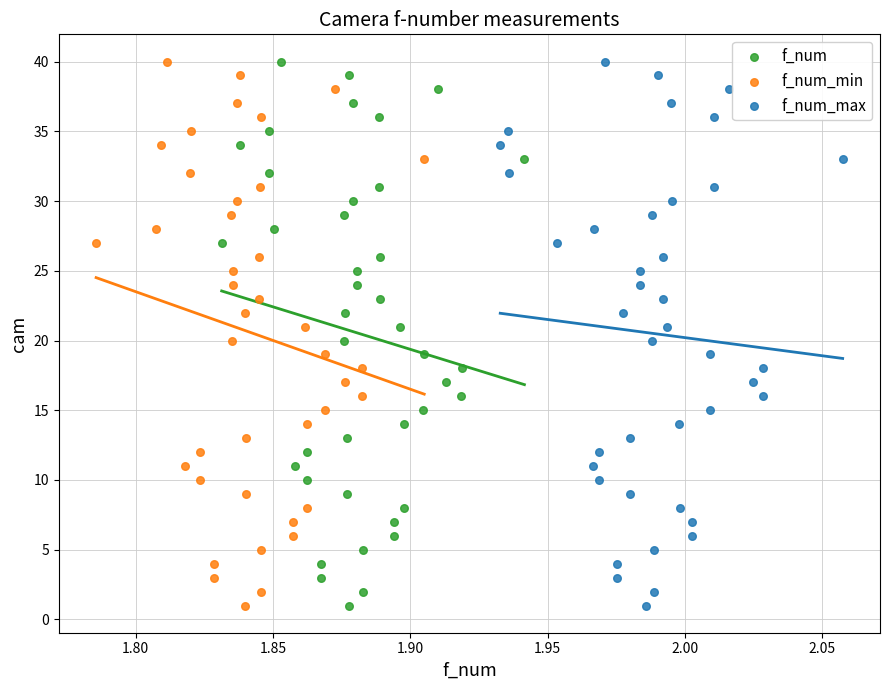

What are all the series names shown in the legend?

f_num, f_num_min, f_num_max